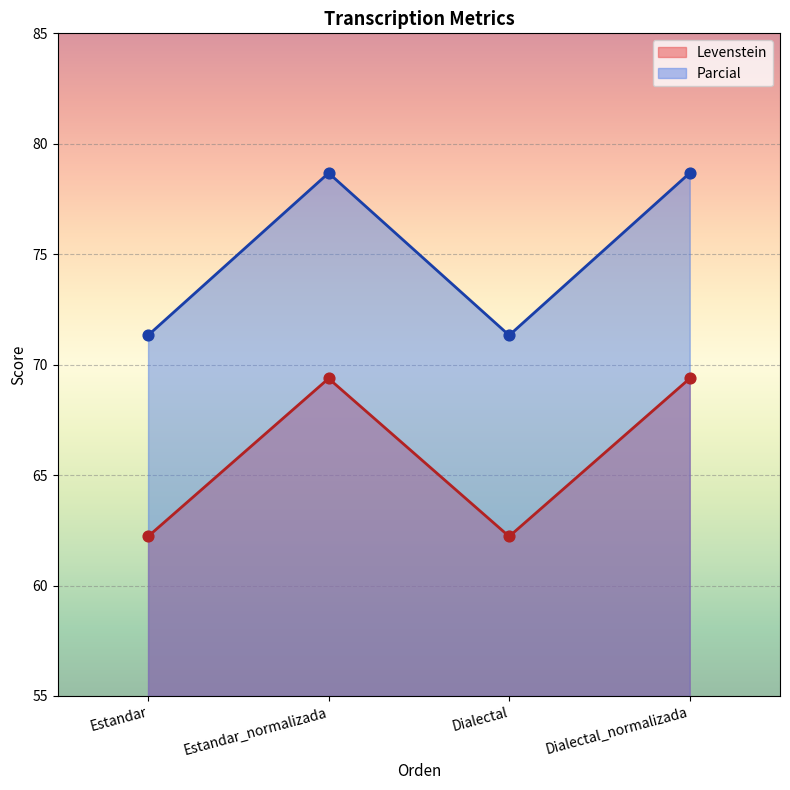

At which category is the sum across all series the highest?

Estandar_normalizada